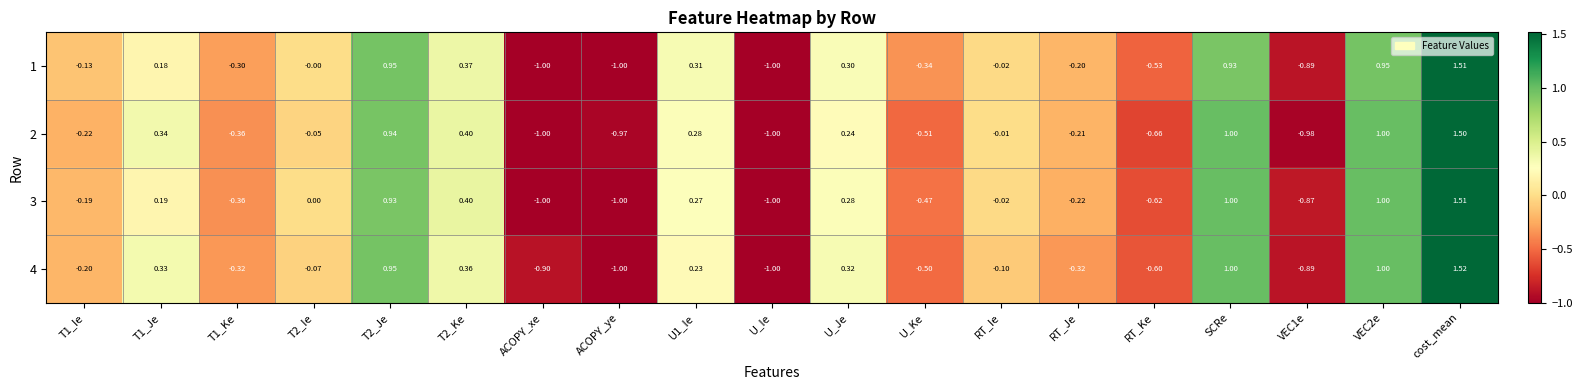

At which category is the sum across all series the highest?

cost_mean